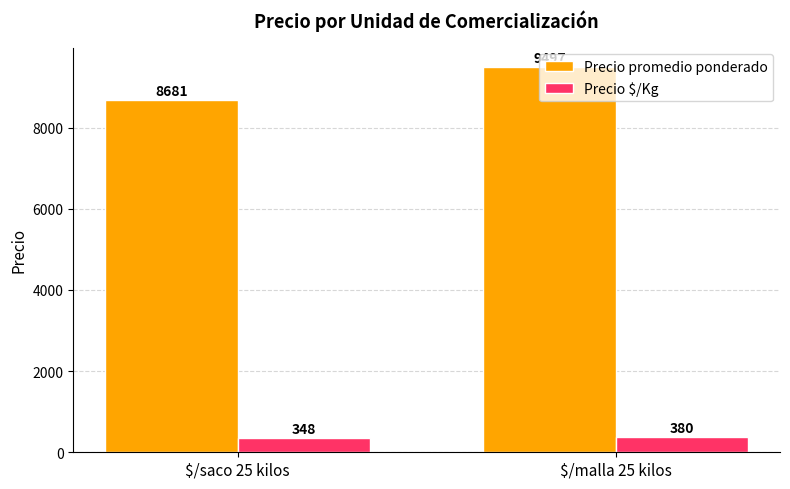

What is the difference between the highest and lowest values at $/malla 25 kilos?

9117.0